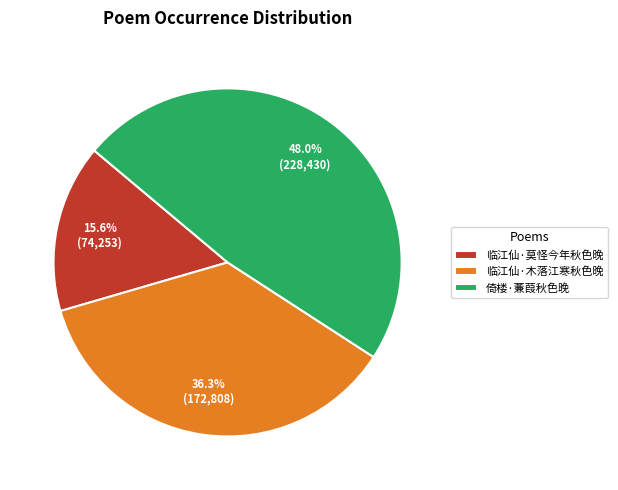

What is the ratio of the value at 临江仙·莫怪今年秋色晚 to the value at 临江仙·木落江寒秋色晚?

0.4